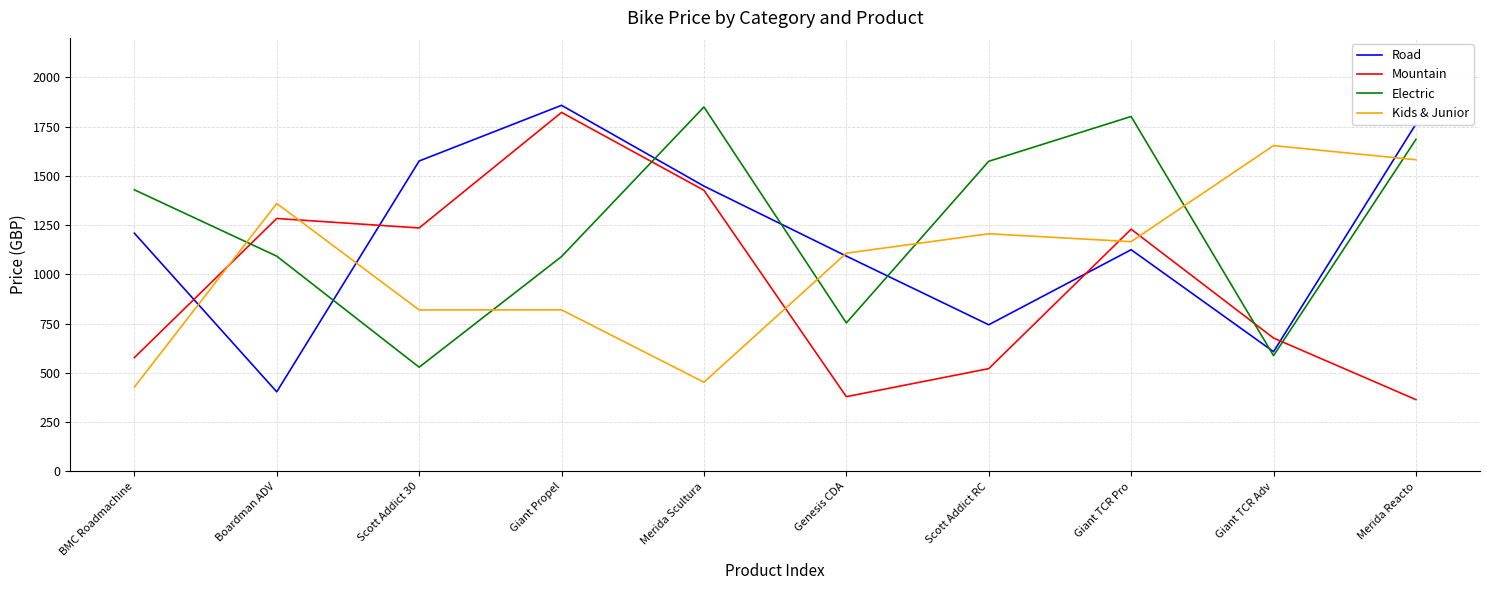

At which category is the sum across all series the highest?

Giant Propel